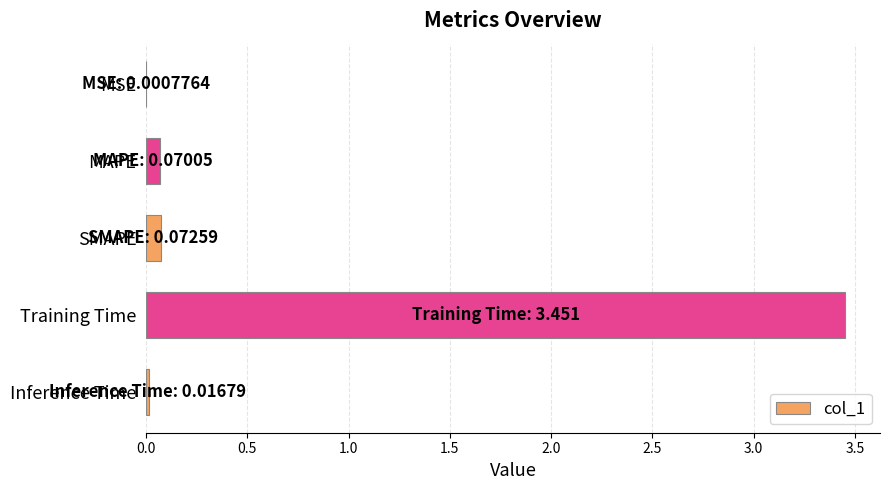

At which category does the chart reach its peak across all series?

Training Time